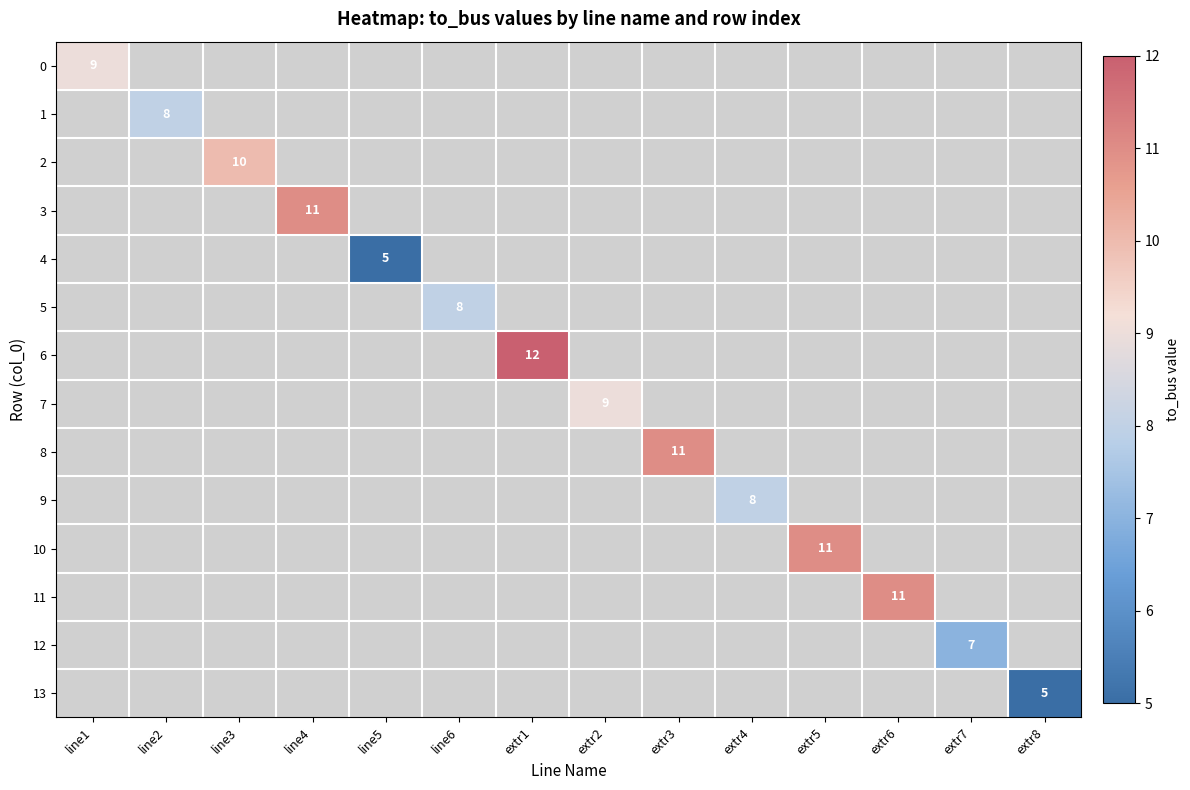

Count the number of categories in the chart.

14